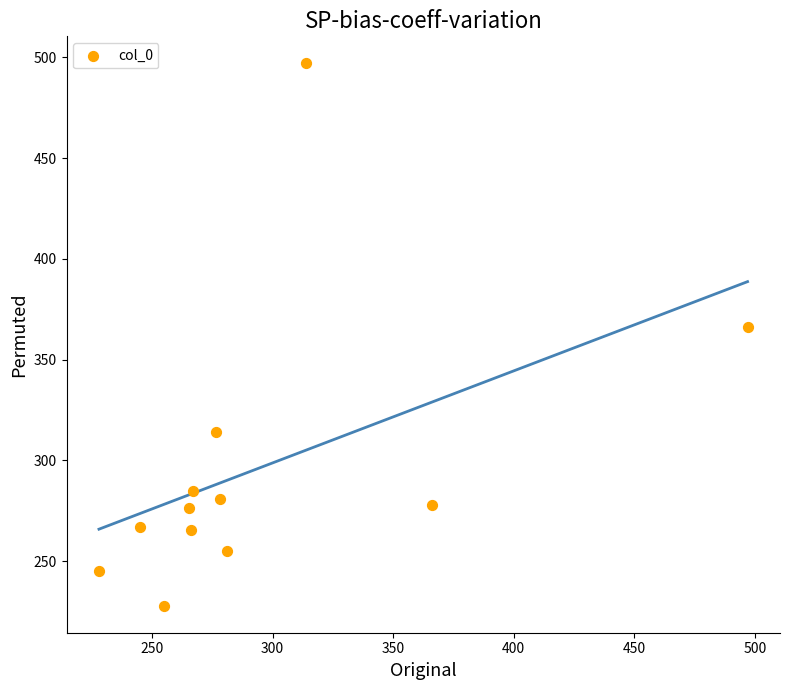

What Y value in the scatter plot is closest to 362?

366.0